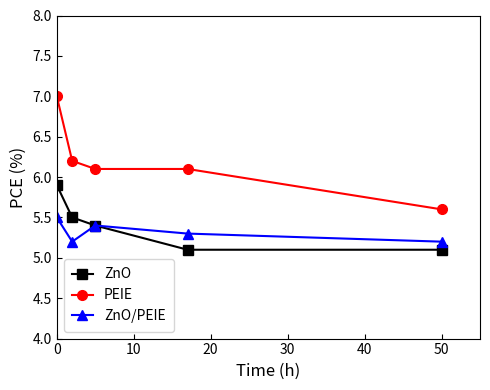

List the series in order of their peak value, highest first.

PEIE, ZnO, ZnO/PEIE